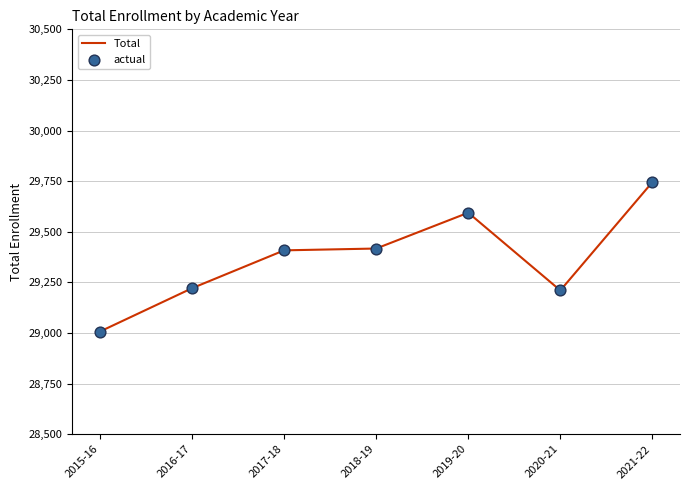

What is the change in value from 2015-16 to 2019-20?

+587